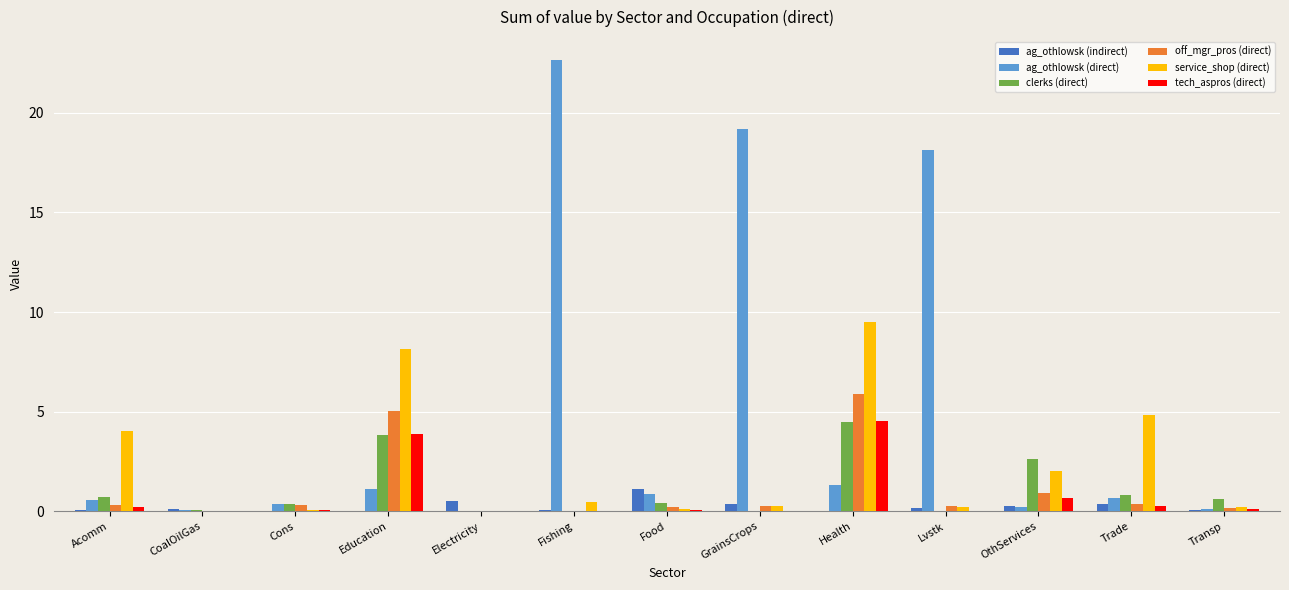

Between Health and OthServices, which series saw the biggest shift?

service_shop (direct)